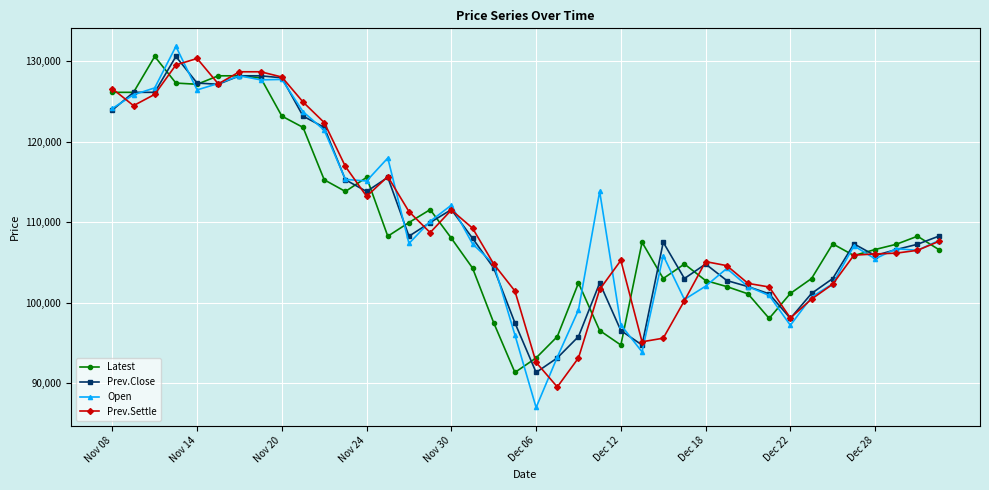

What is the maximum value for Latest?

130550